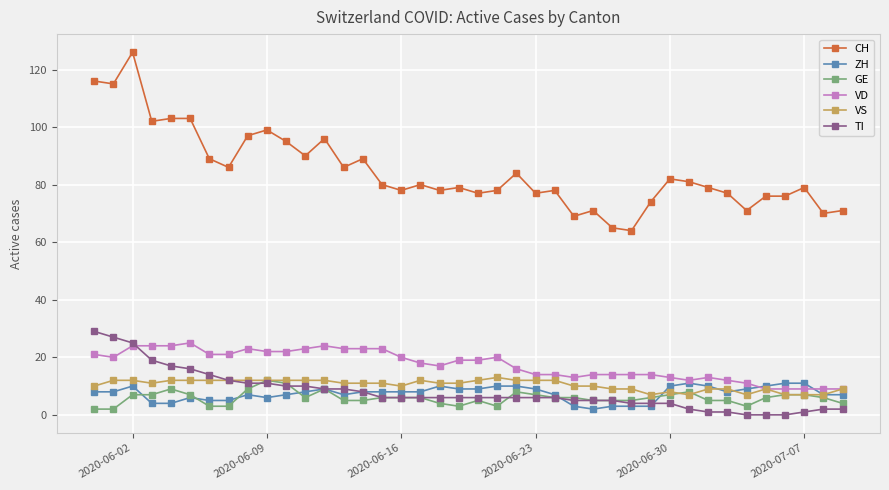

What is the greatest value displayed?

126